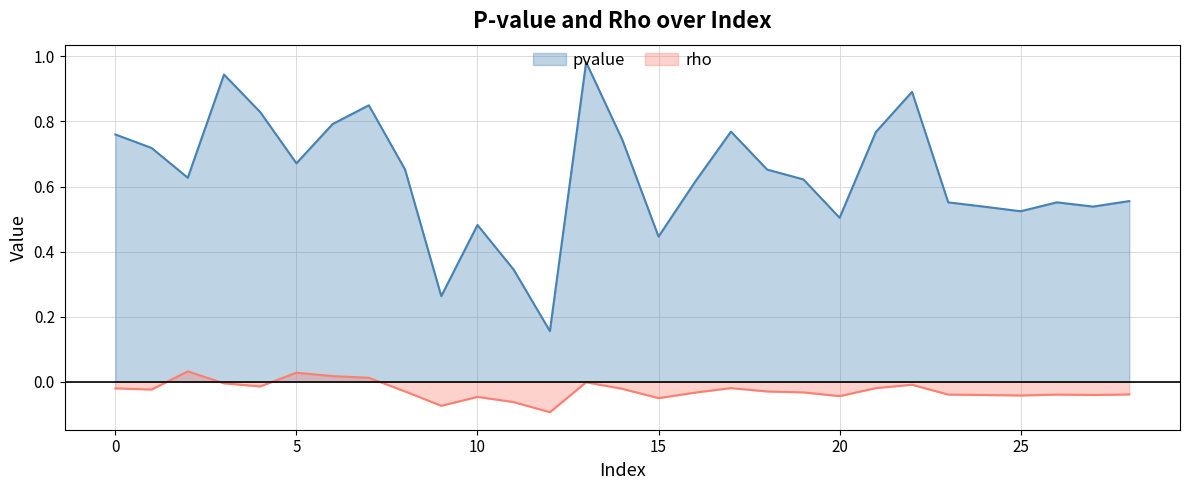

Which series has the largest total across all categories?

pvalue